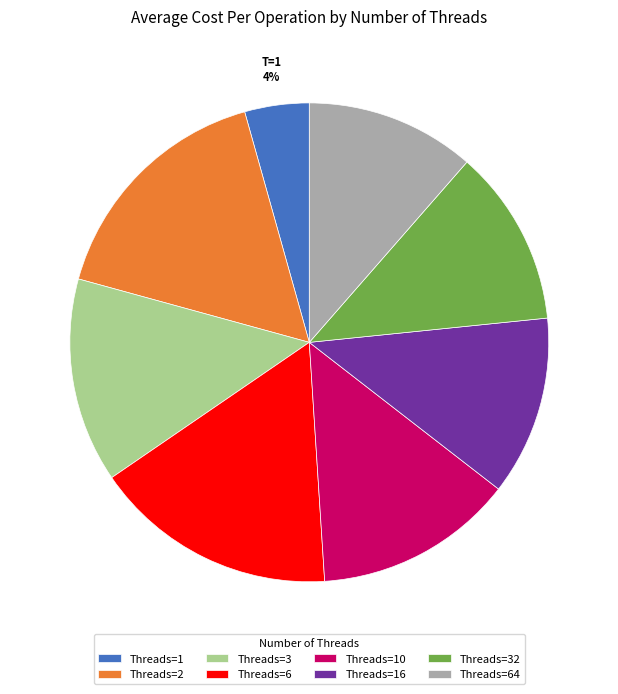

The Threads=32 slice represents 1% of the pie. True or false?

False